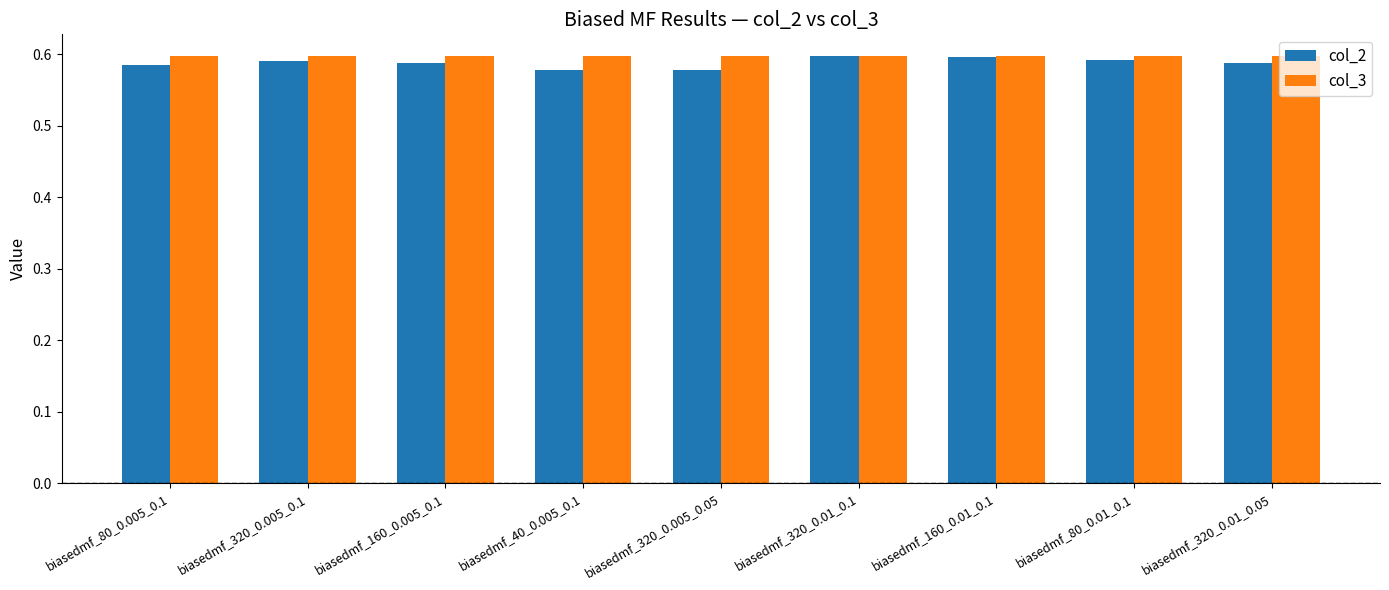

At how many categories does at least one series exceed 0?

9